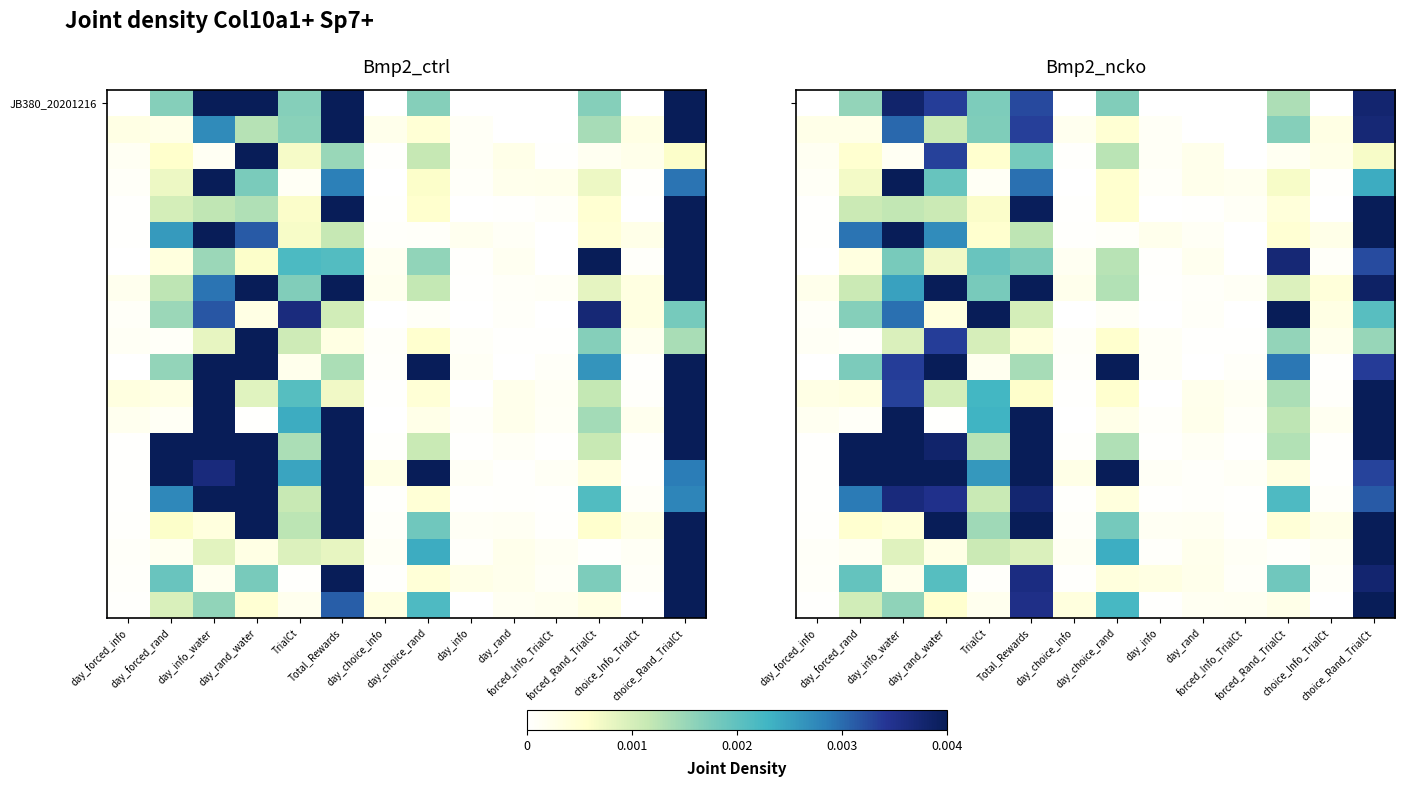

Between choice_Rand_TrialCt and day_info, which is larger?

choice_Rand_TrialCt